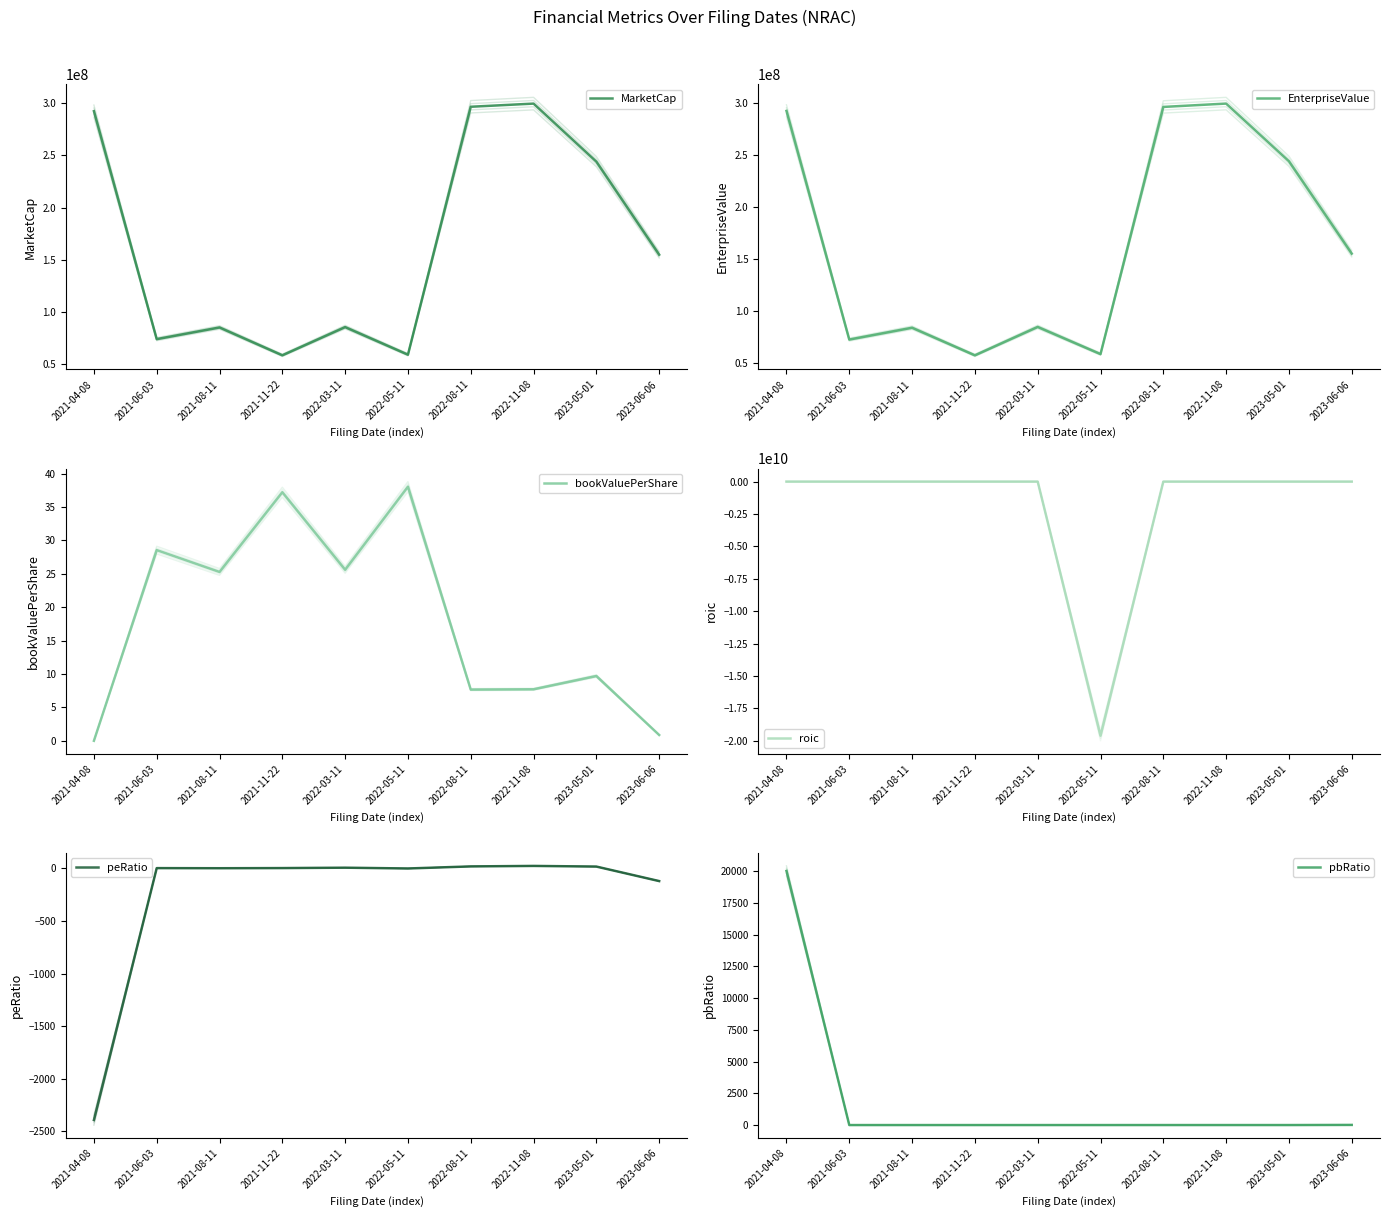

Which series ends up on top after the final intersection of MarketCap and EnterpriseValue?

EnterpriseValue